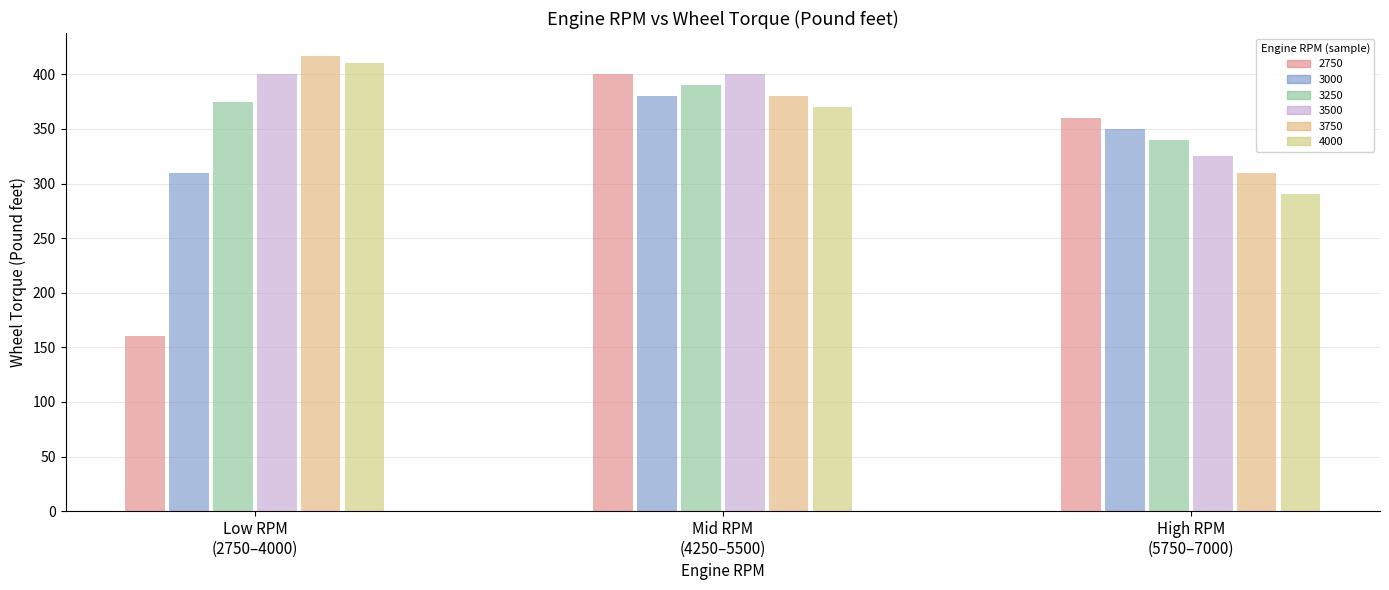

Reading left to right, what are all the values shown in this chart?

Low RPM (2750-4000): 160	310	375	400	417	410
Mid RPM (4250-5500): 400	380	390	400	380	370
High RPM (5750-7000): 360	350	340	325	310	290